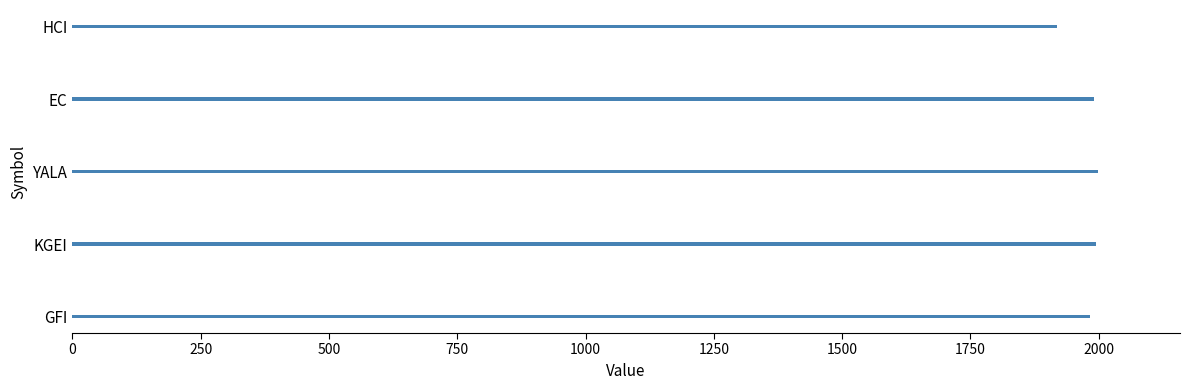

True or false: the data shows 3273.0 at YALA.

False